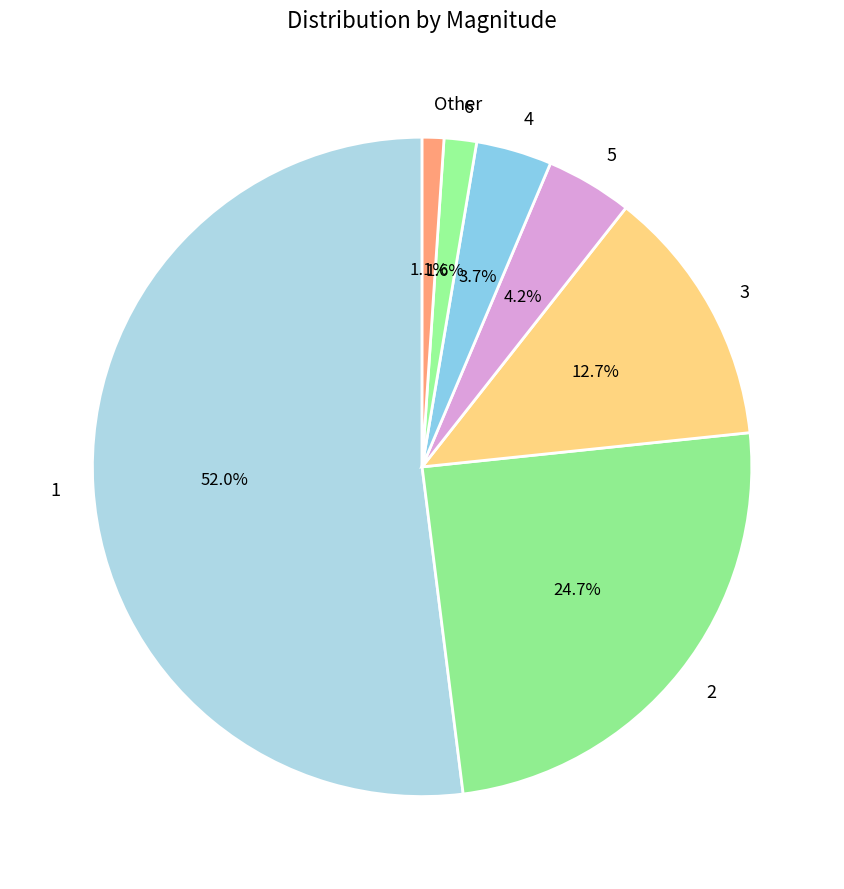

Is it true that 5 is 18% of the pie?

False